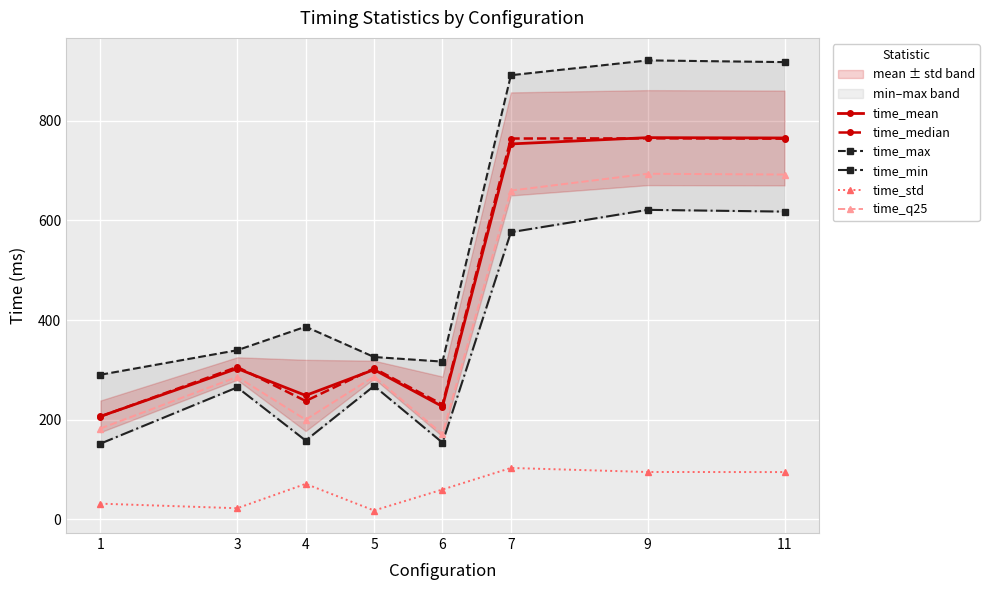

The value of time_median at 3 is 305.8. True or false?

True